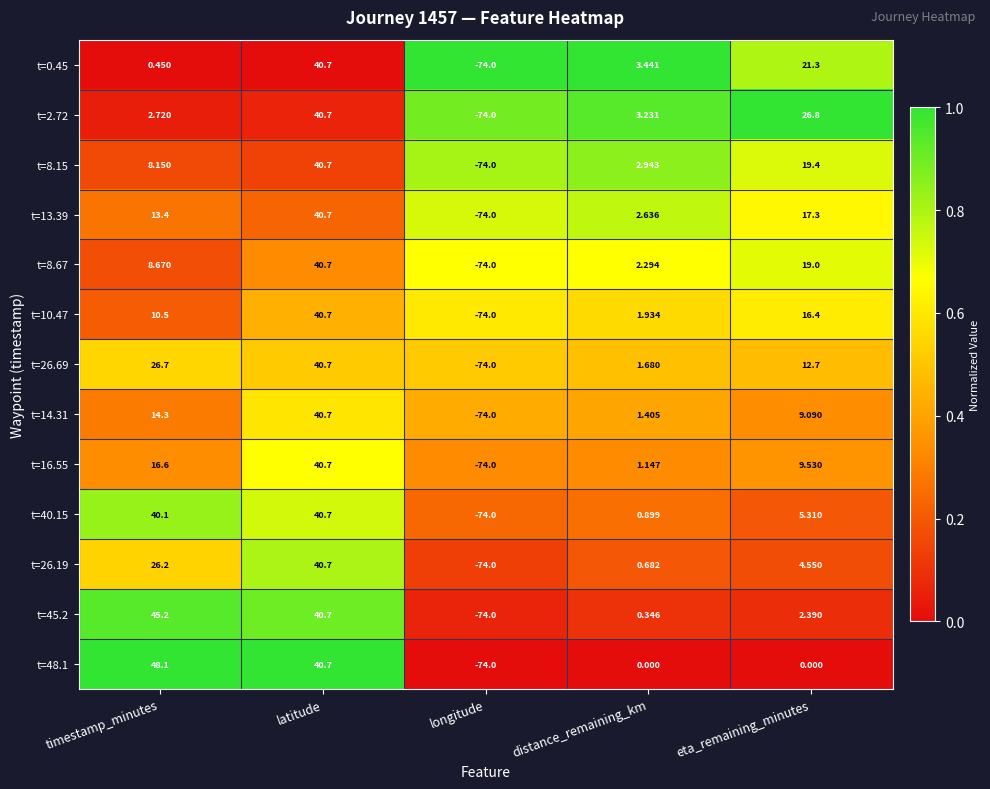

At which category is the sum across all series the highest?

latitude